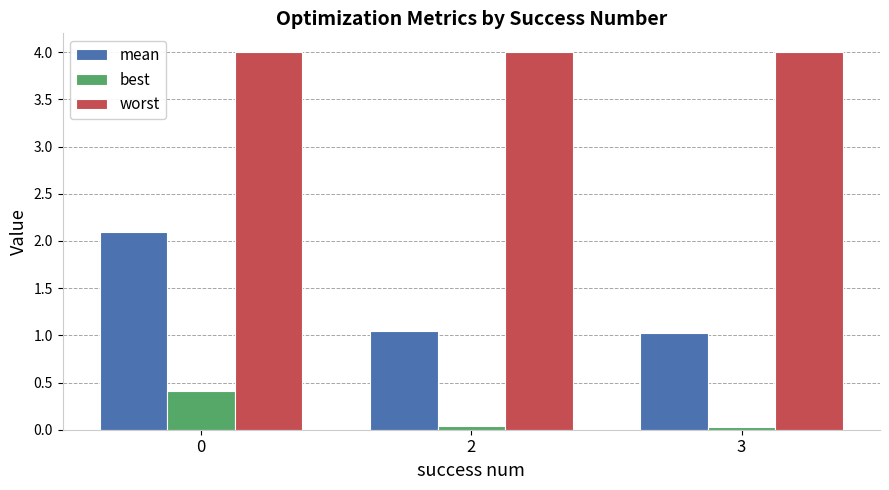

Count the number of data series in this chart.

3